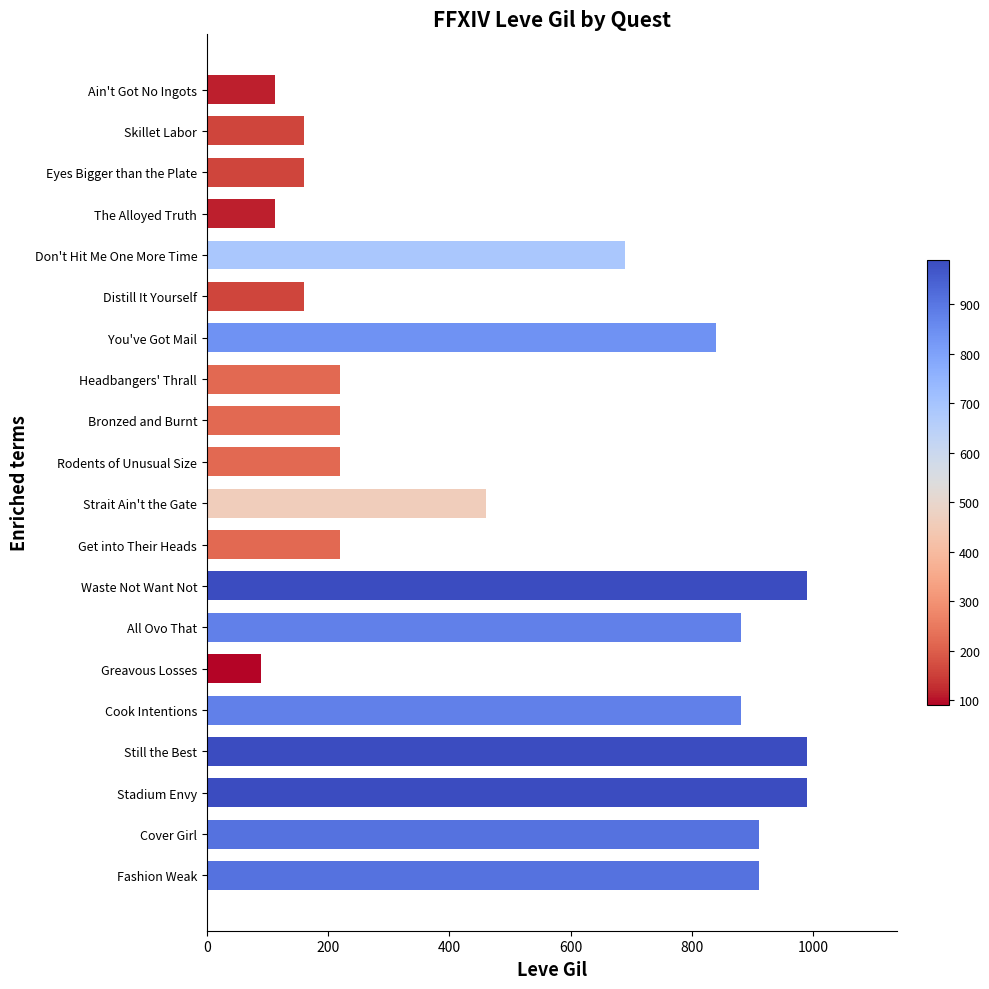

What is the change in value from Still the Best to Headbangers' Thrall?

-770